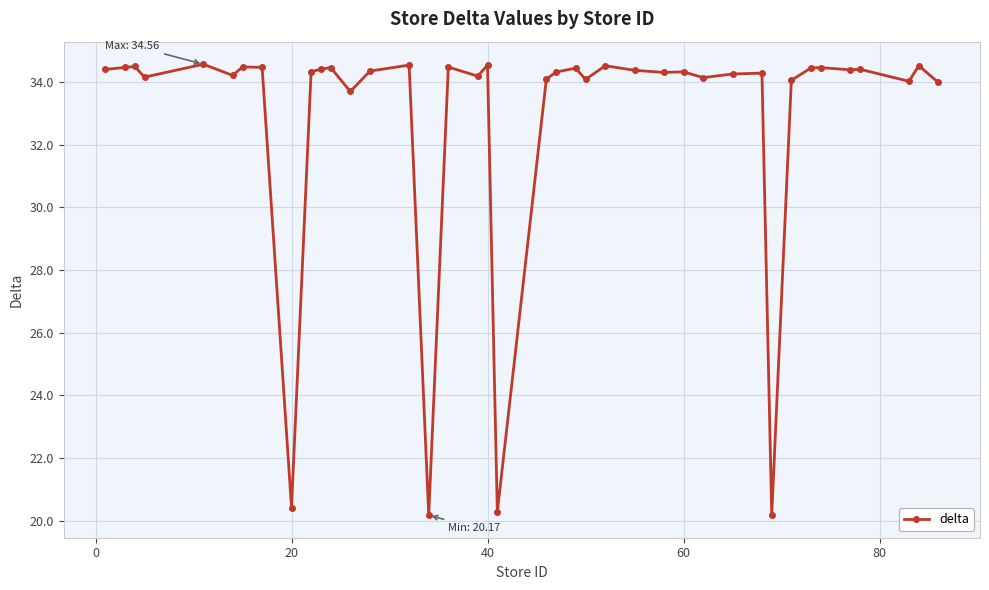

What is the difference between the second highest and second lowest values?

14.4